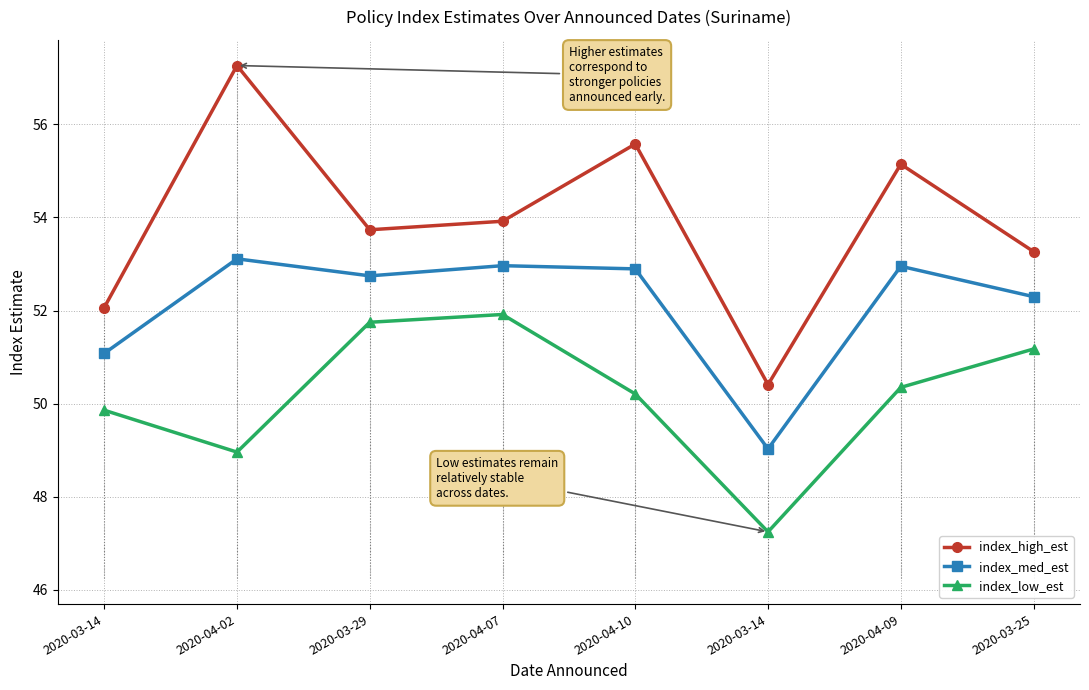

Where is the first local minimum for index_high_est?

2020-03-29